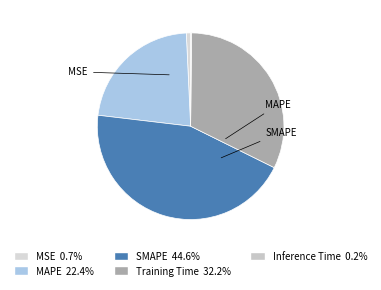

Does any single category account for the majority?

No